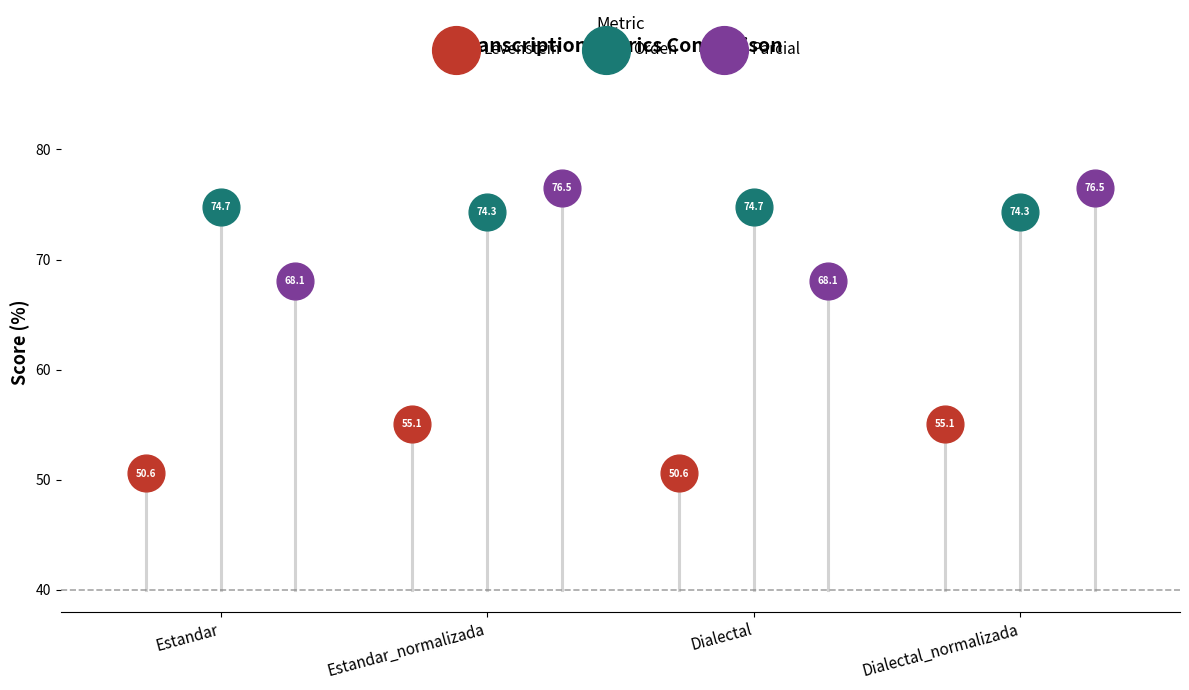

Which series reaches the minimum Y coordinate?

Levenstein